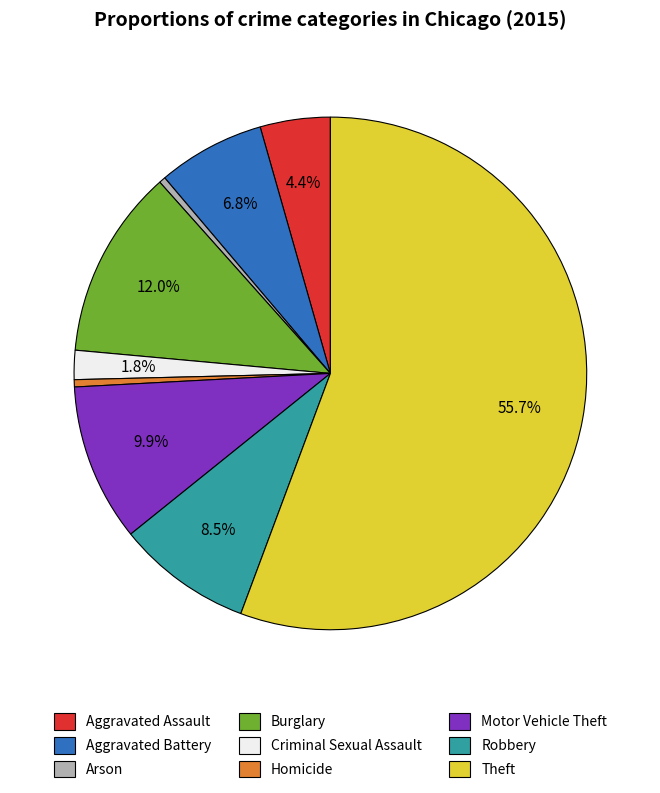

Is the sum of Criminal Sexual Assault and Theft greater than half?

Yes